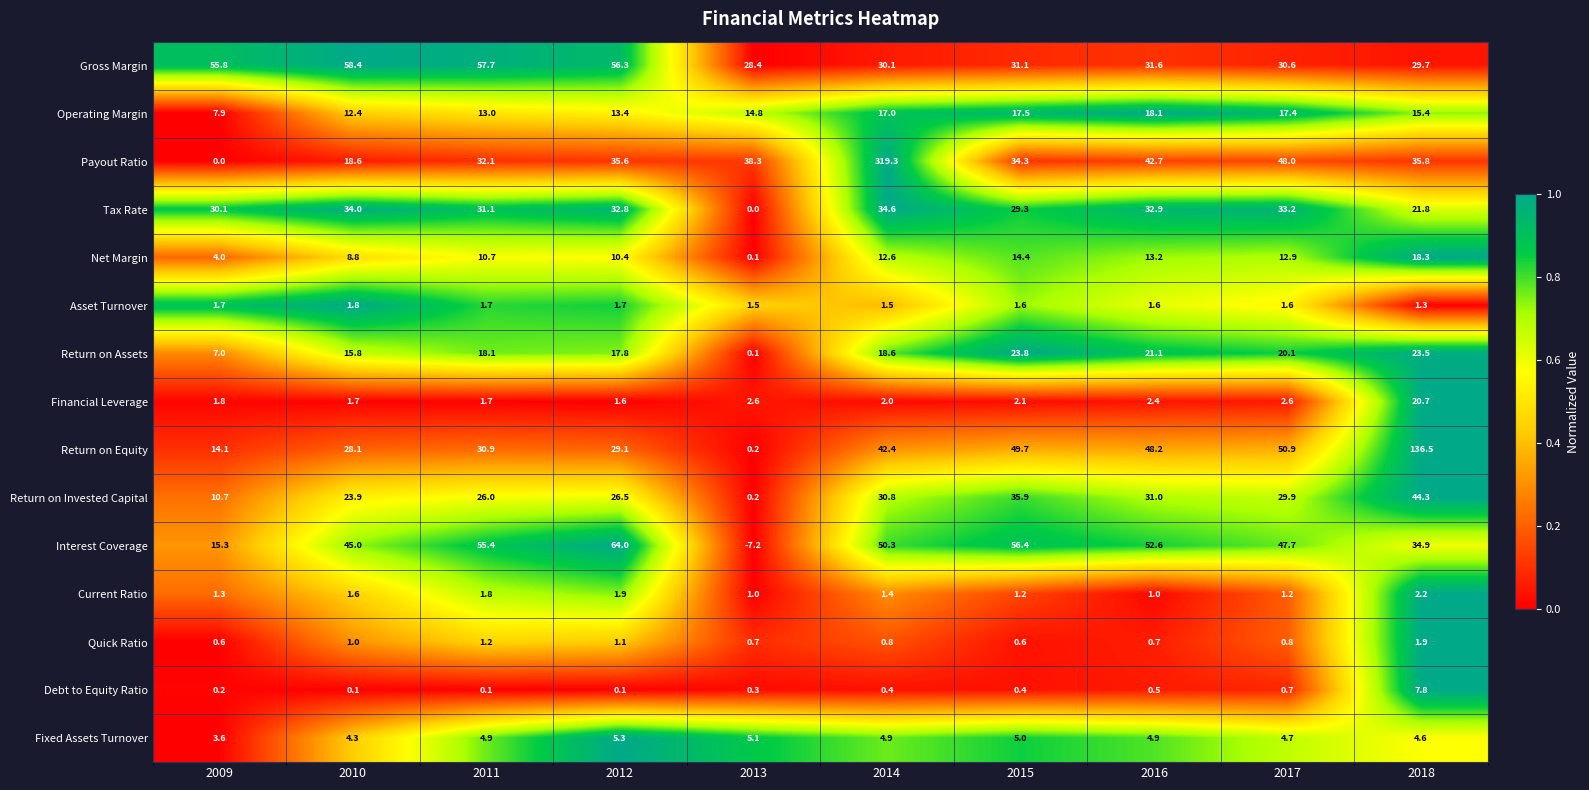

Which category has the lowest value across all series?

2013